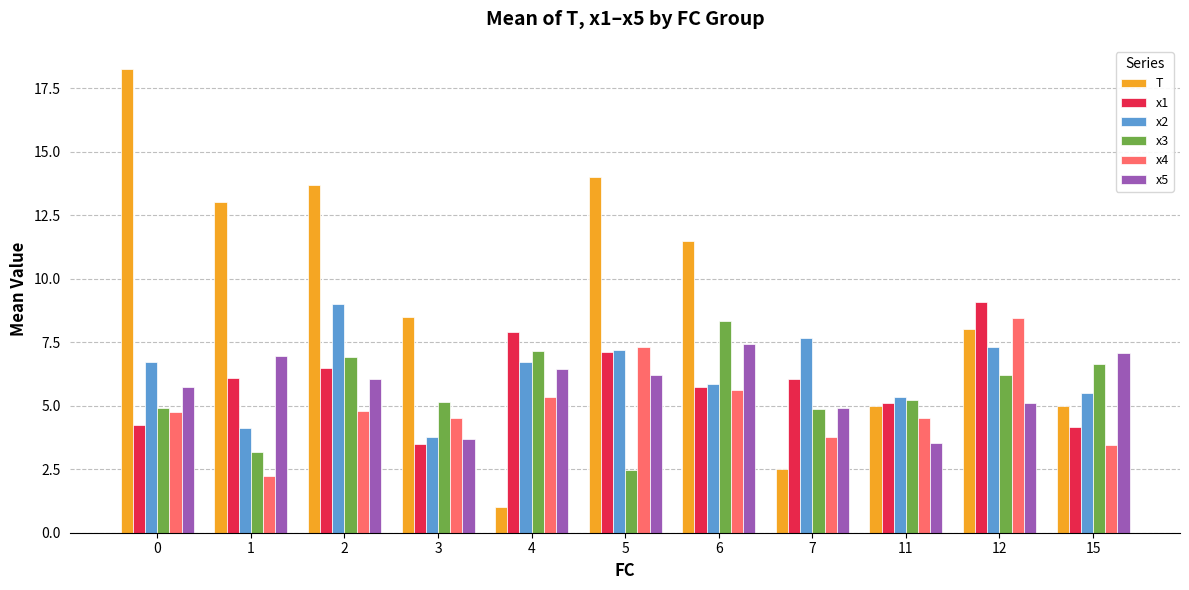

What is the sum of all x4 values?

54.7